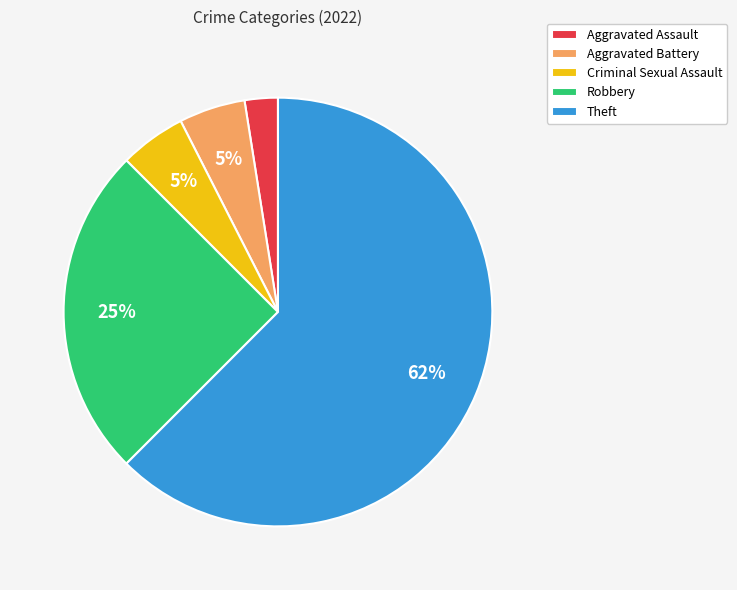

To the nearest percent, what is the average slice percentage?

20%